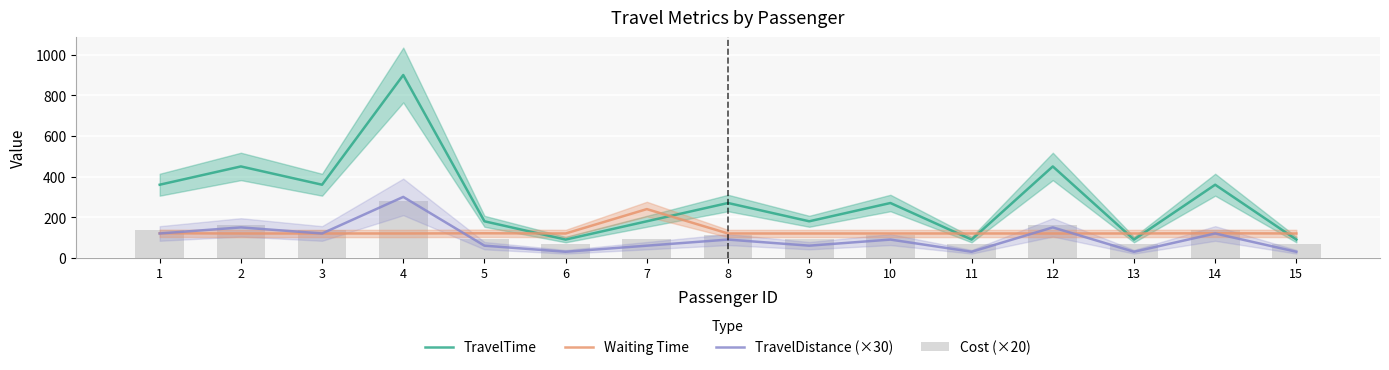

What is the spread (max minus min) of values at 5?

120.0